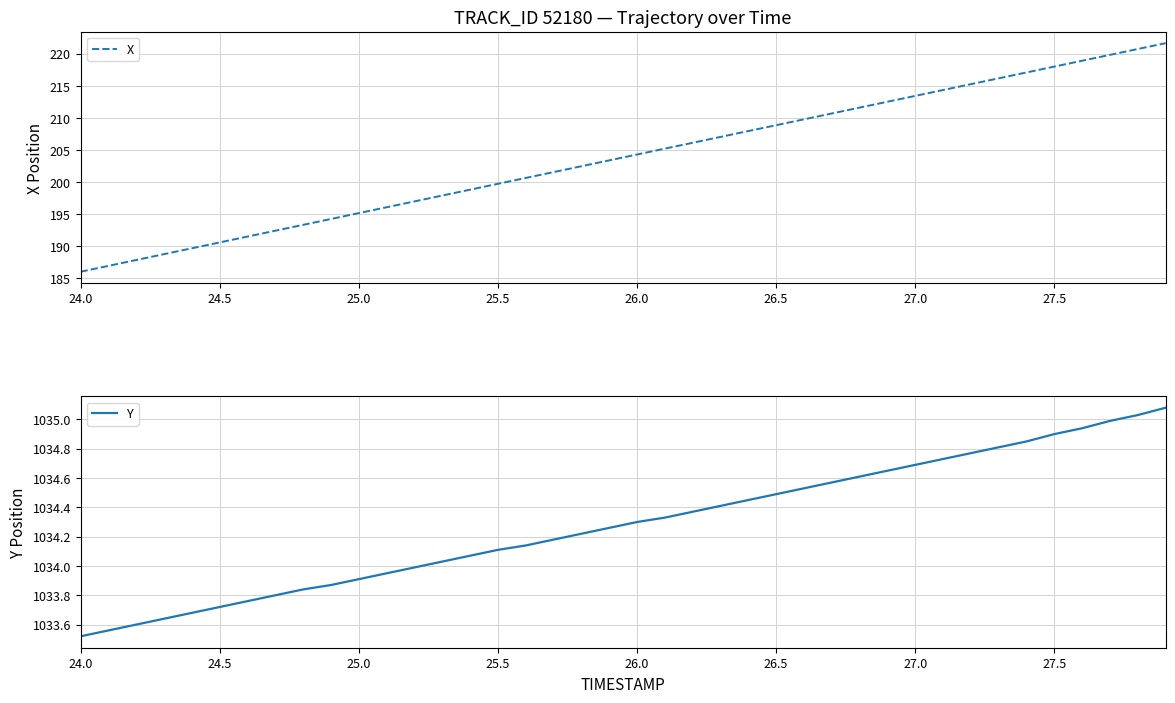

Is it true that X equals 208.9 at 26.5?

True